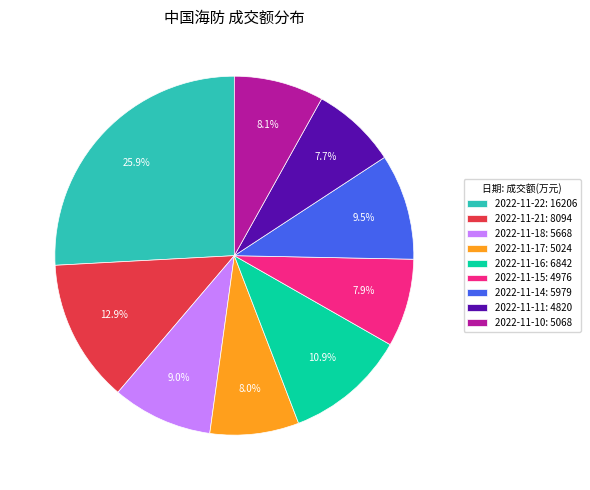

Does 2022-11-16 represent more than half of the total?

No